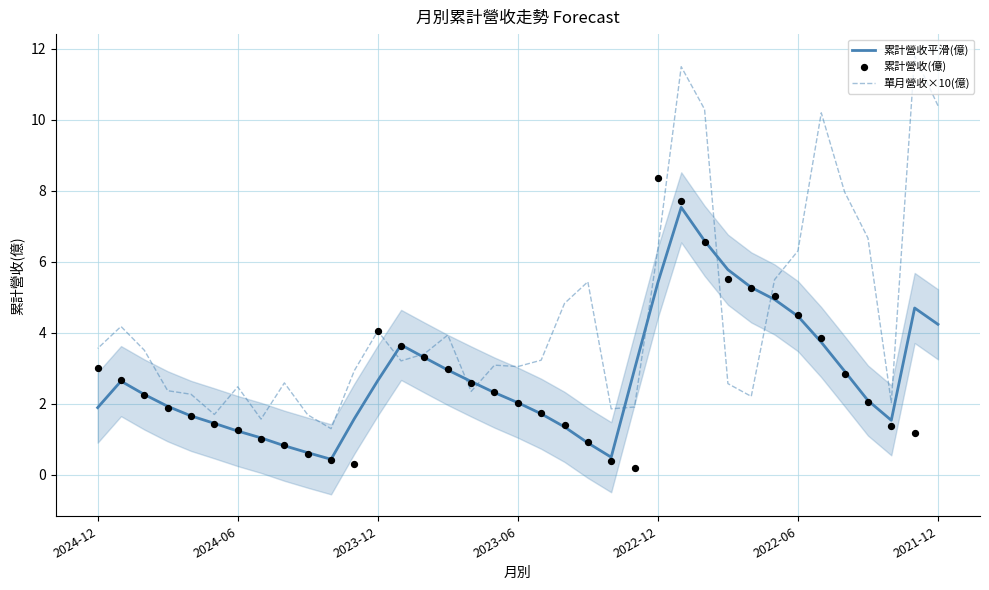

What is the total value across all series at 2024-12?

8.5